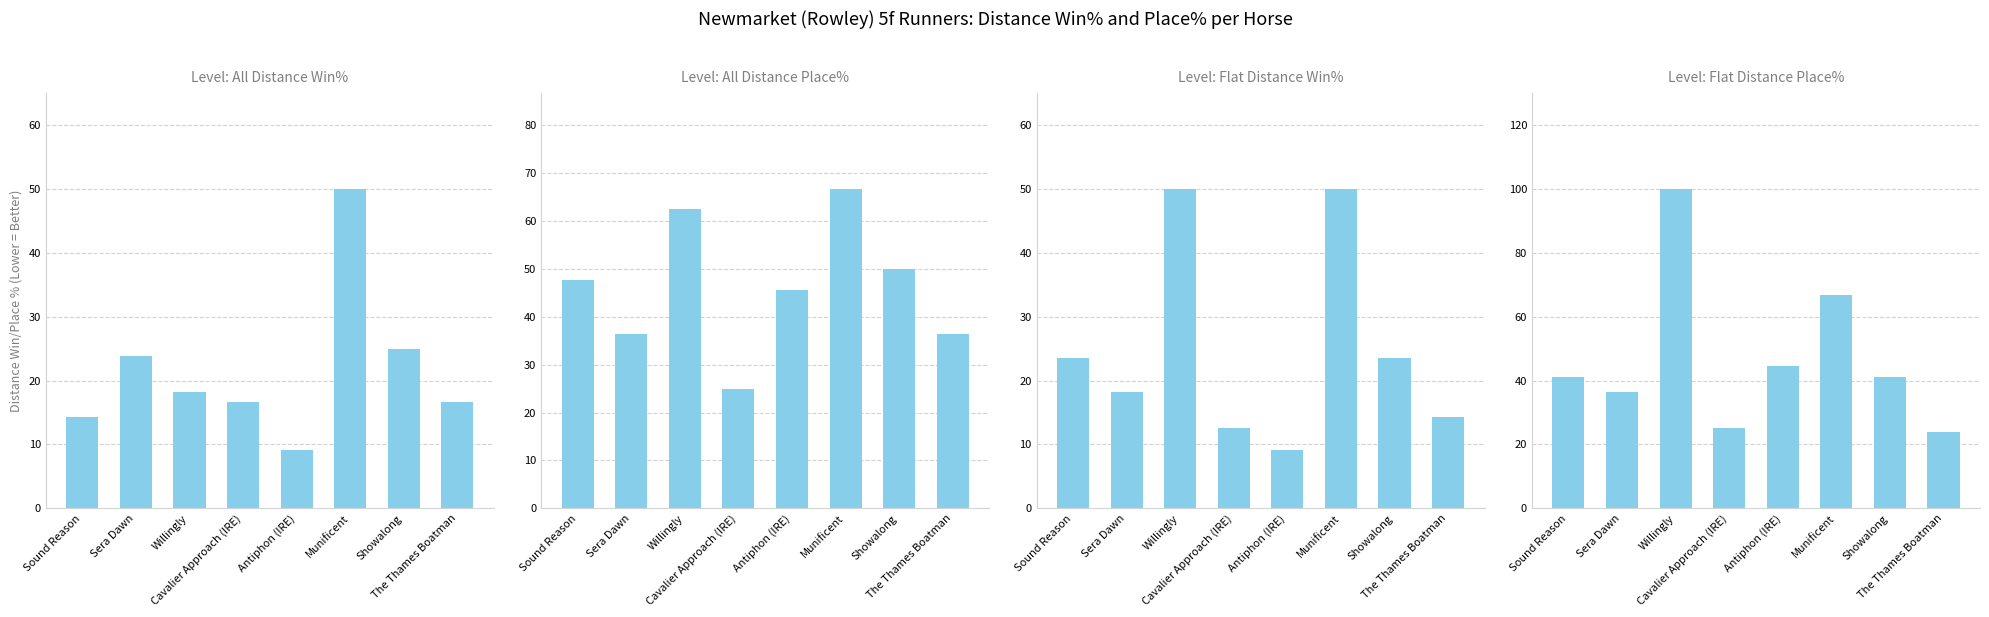

Which category has the highest value in the All Distance Place% series?

Munificent